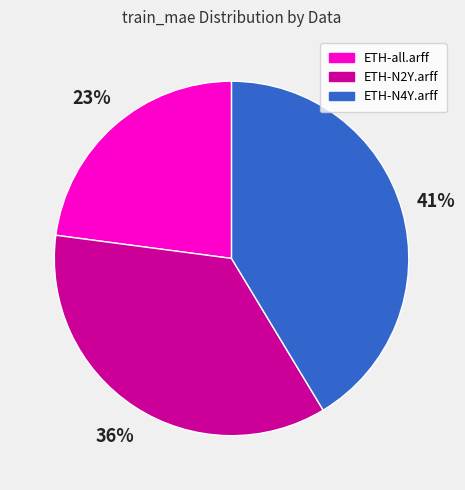

The ETH-N4Y.arff slice represents 41% of the pie. True or false?

True